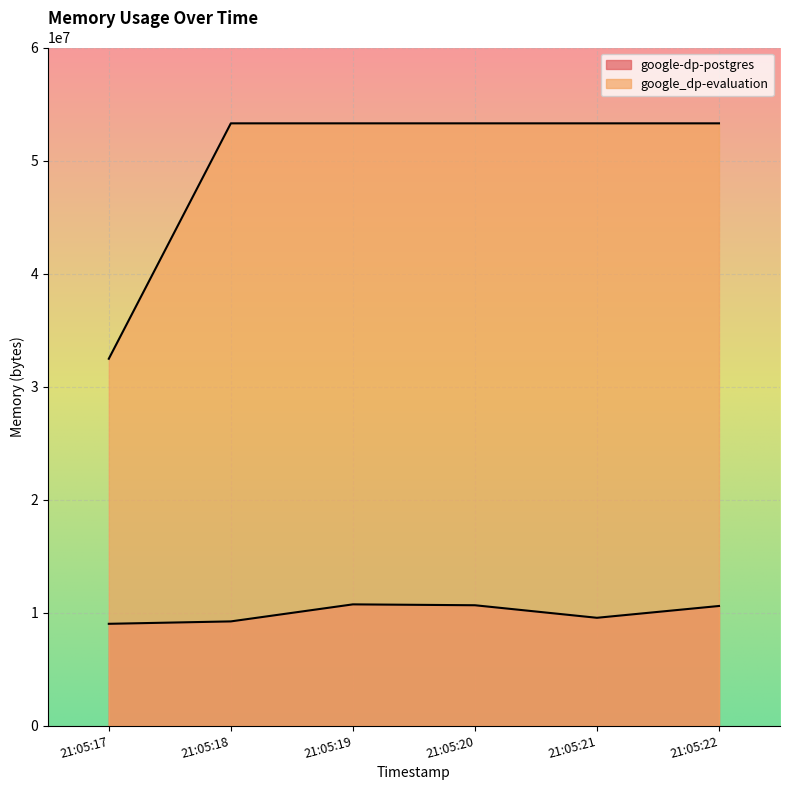

The google-dp-postgres series shows 15529179 at 21:05:21. True or false?

False